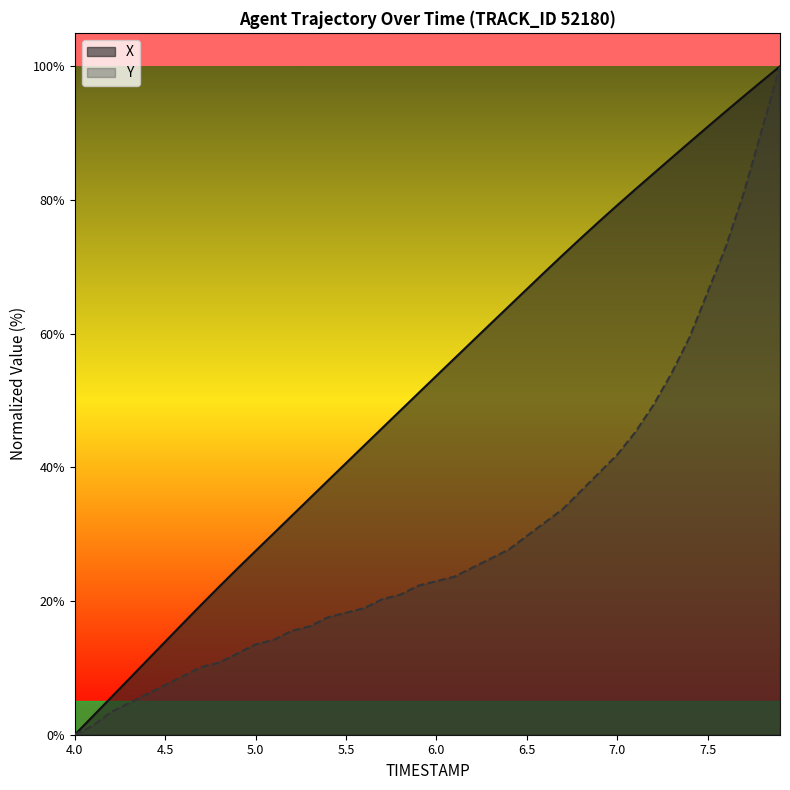

How many categories are shown in the chart?

40